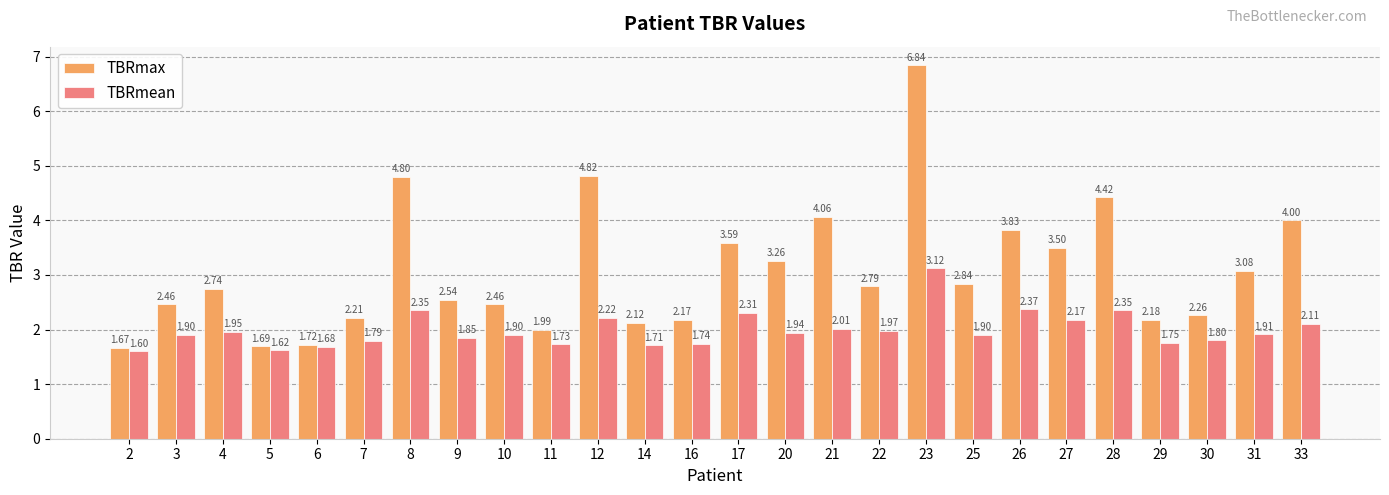

What is the sum of all TBRmean values?

51.8